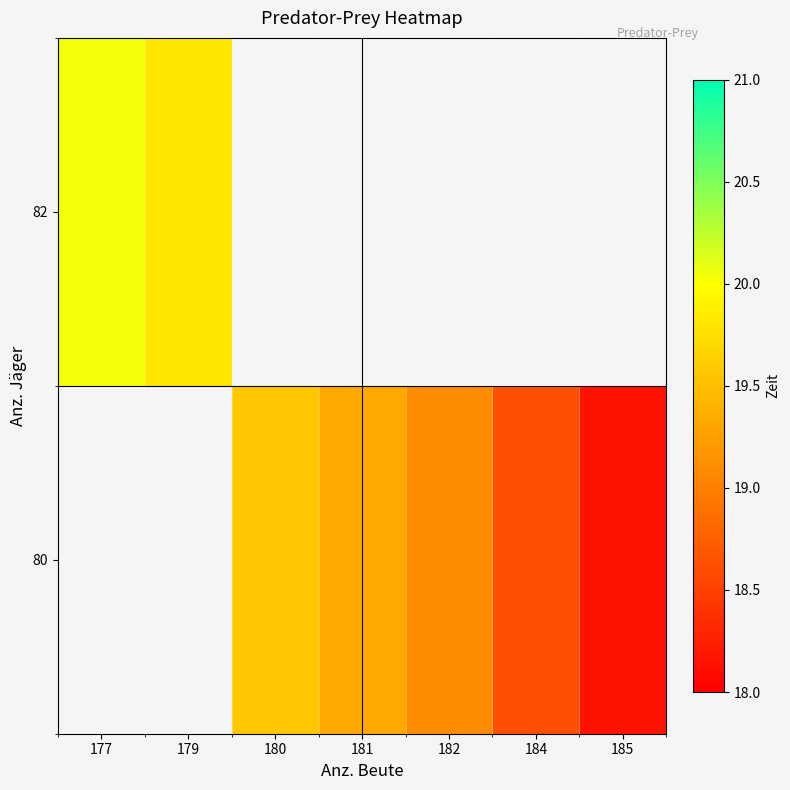

Which category has the lowest value in the 82 series?

179